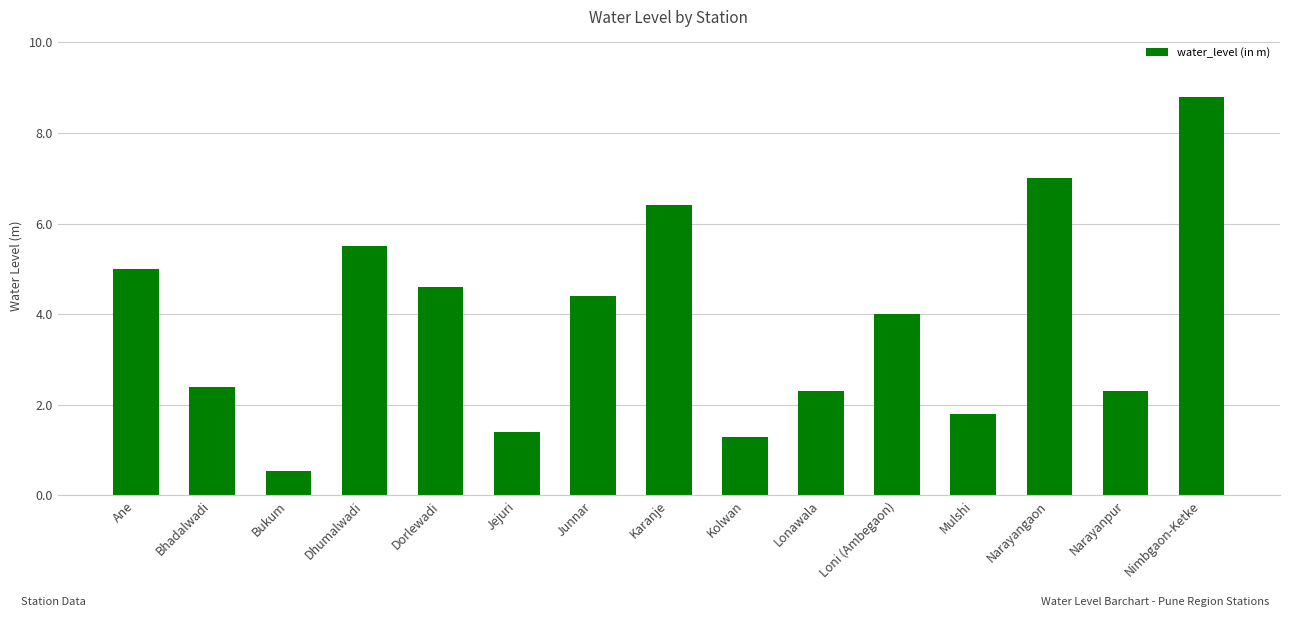

What is the minimum value shown in the chart?

0.6